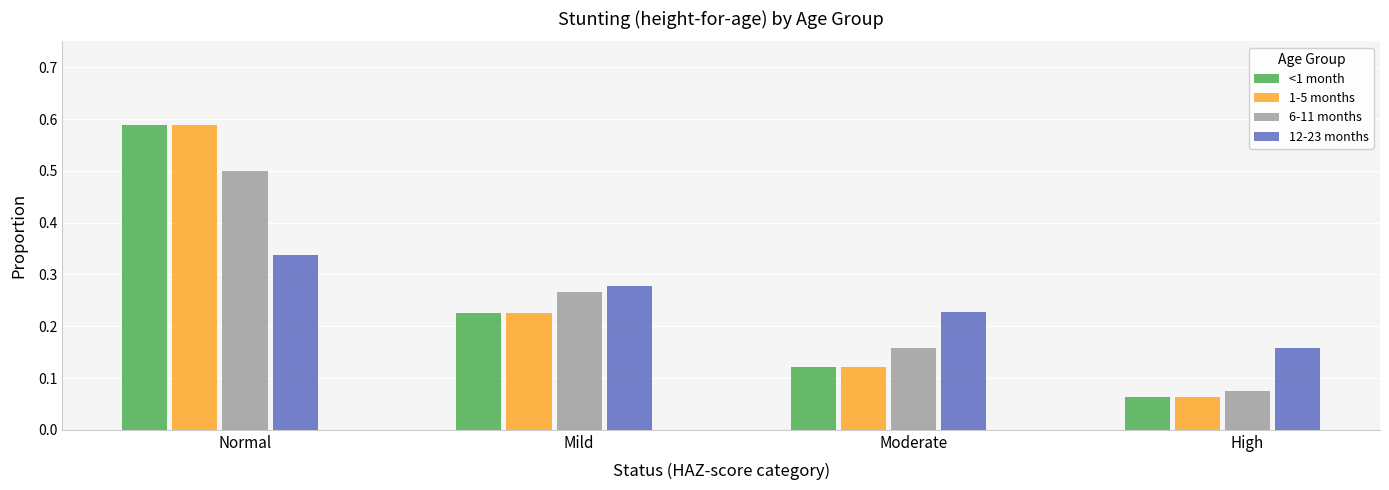

How many 6-11 months values are between 0 and 1?

4